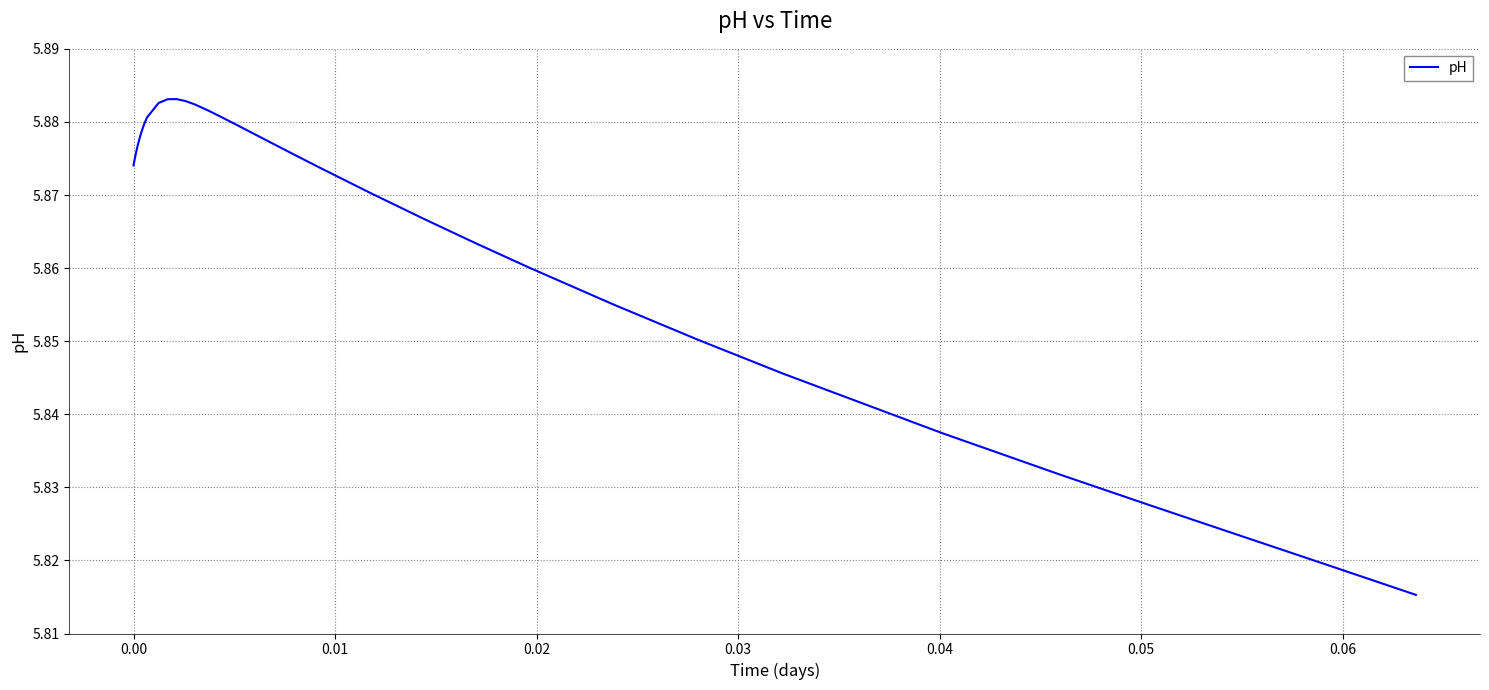

What is the average value?

5.9